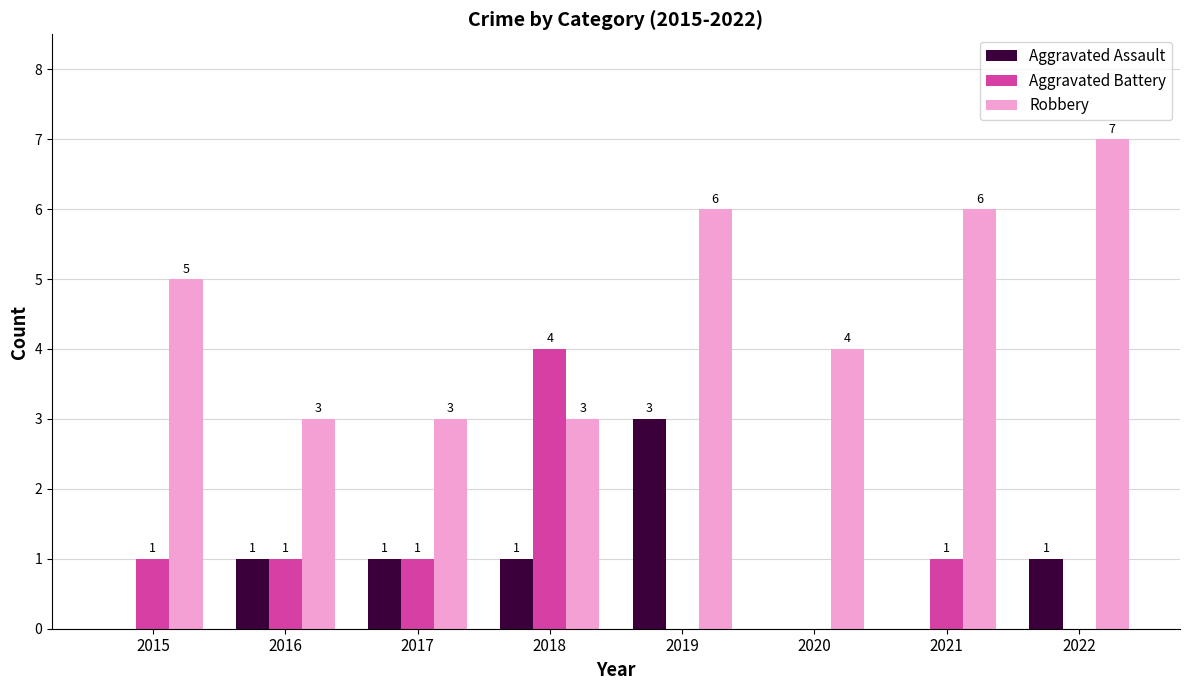

The Aggravated Battery series shows 0 at 2016. True or false?

False